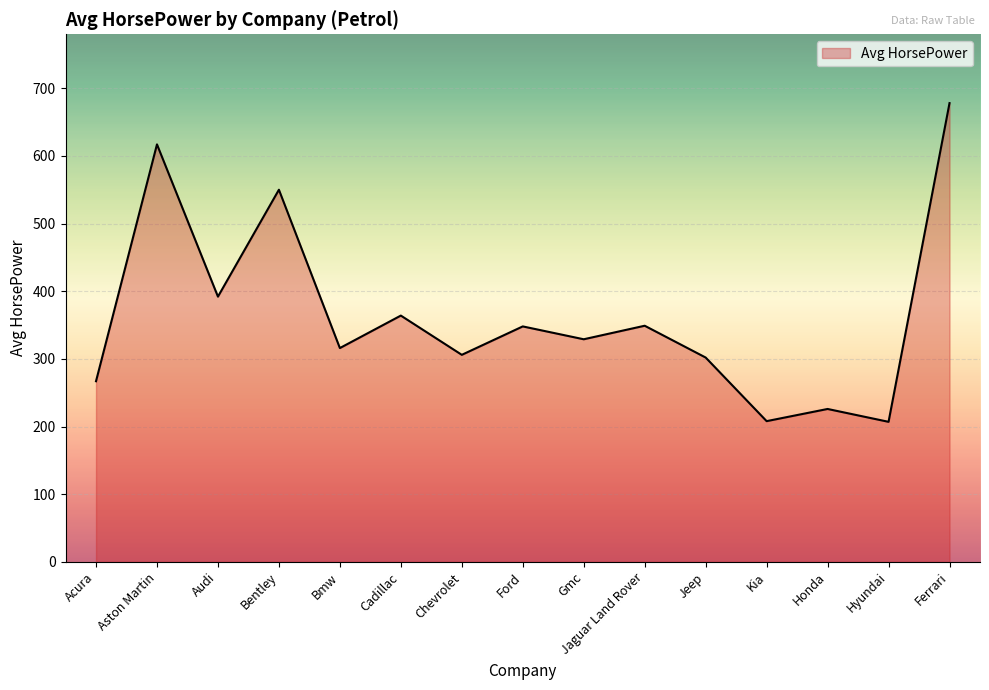

Read the value at Jaguar Land Rover, to the nearest 50.

350